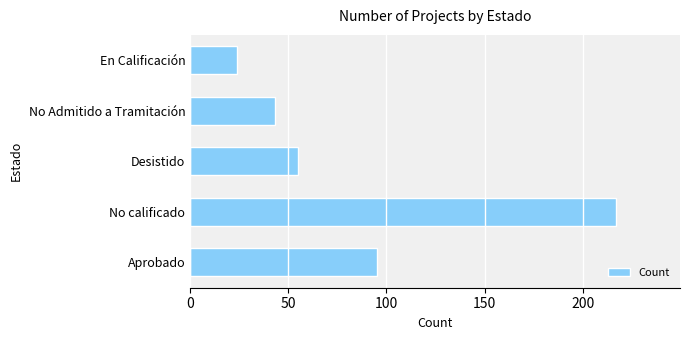

At which category does the chart reach its peak across all series?

No calificado